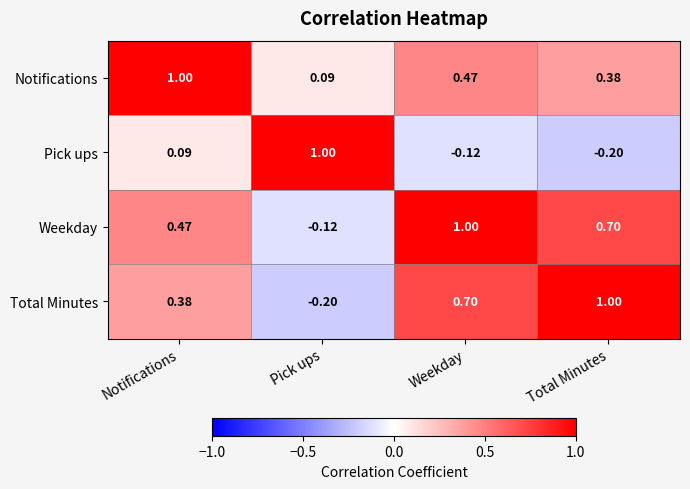

Which series has the largest total across all categories?

Weekday